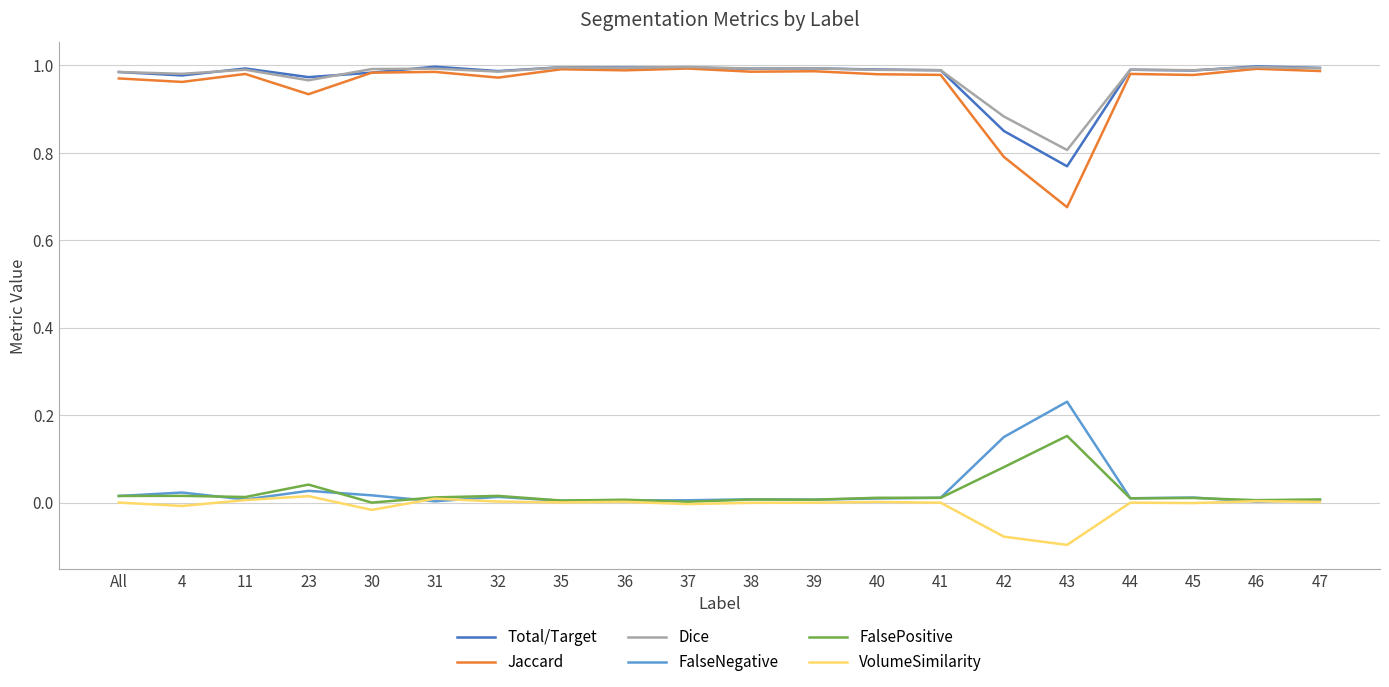

Which series has the widest spread of values?

Jaccard